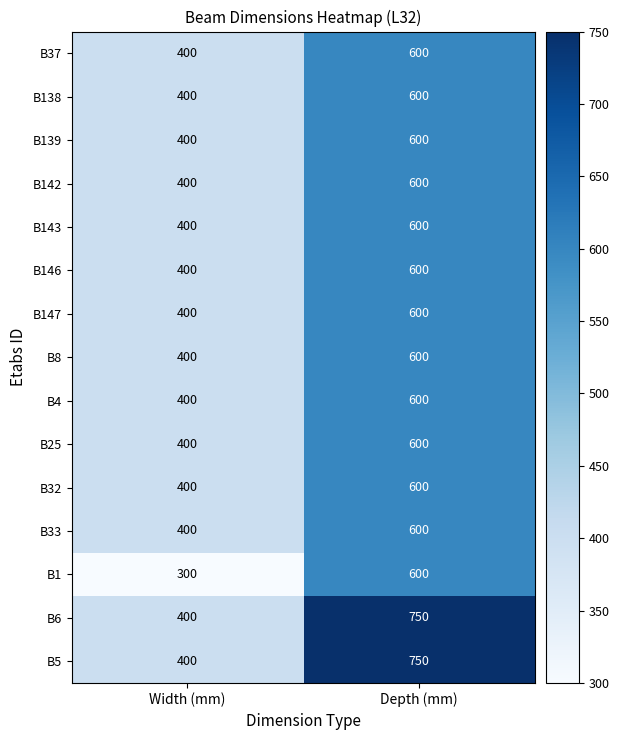

What is the sum of the B143 values at Depth (mm) and Width (mm)?

1000